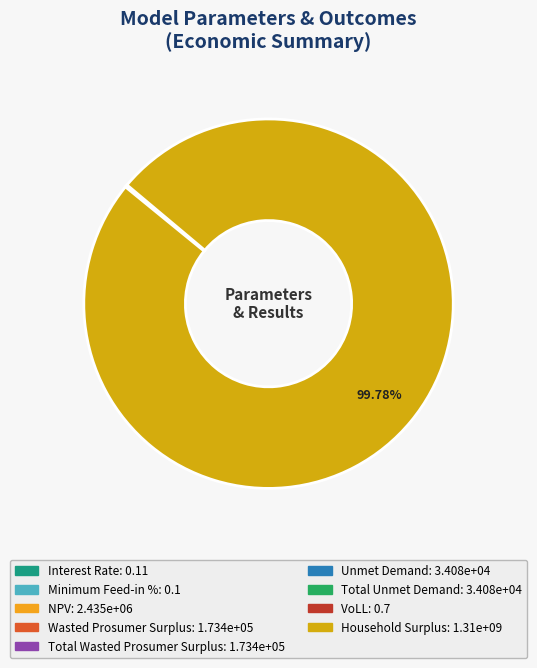

How much of the chart is everything except Total Wasted Prosumer Surplus?

100.0%